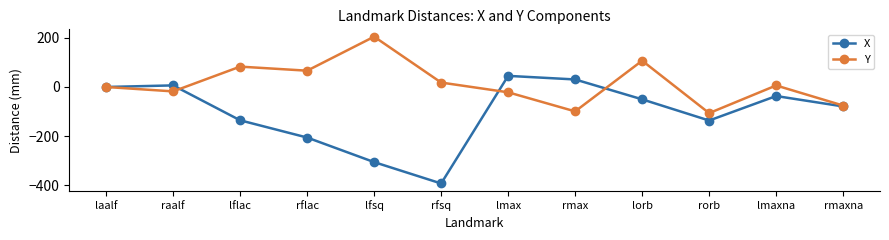

What value does the X series have at lmaxna?

-36.9